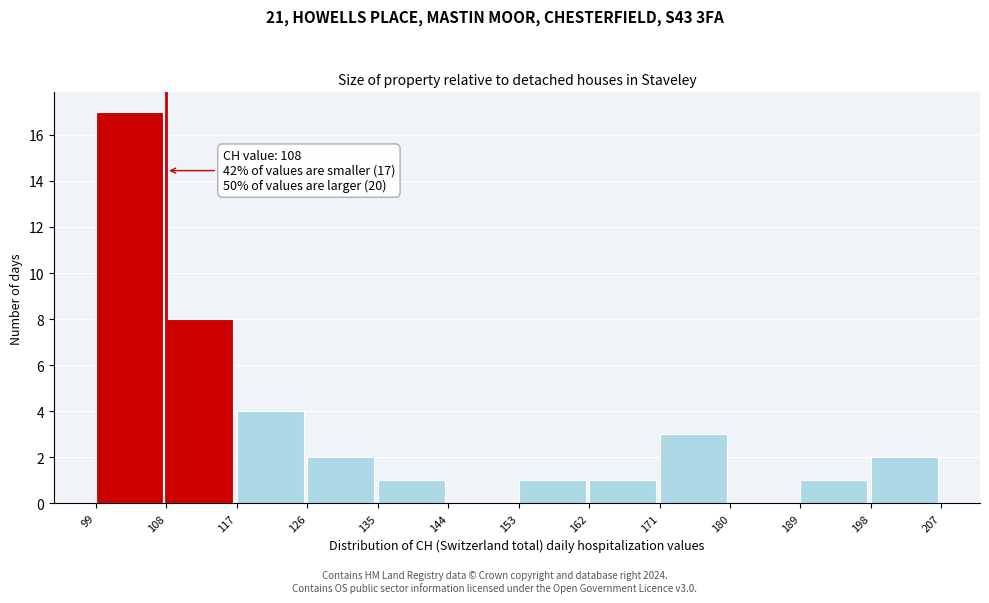

Over which range of the x-axis is the bar tallest?

99 to 108